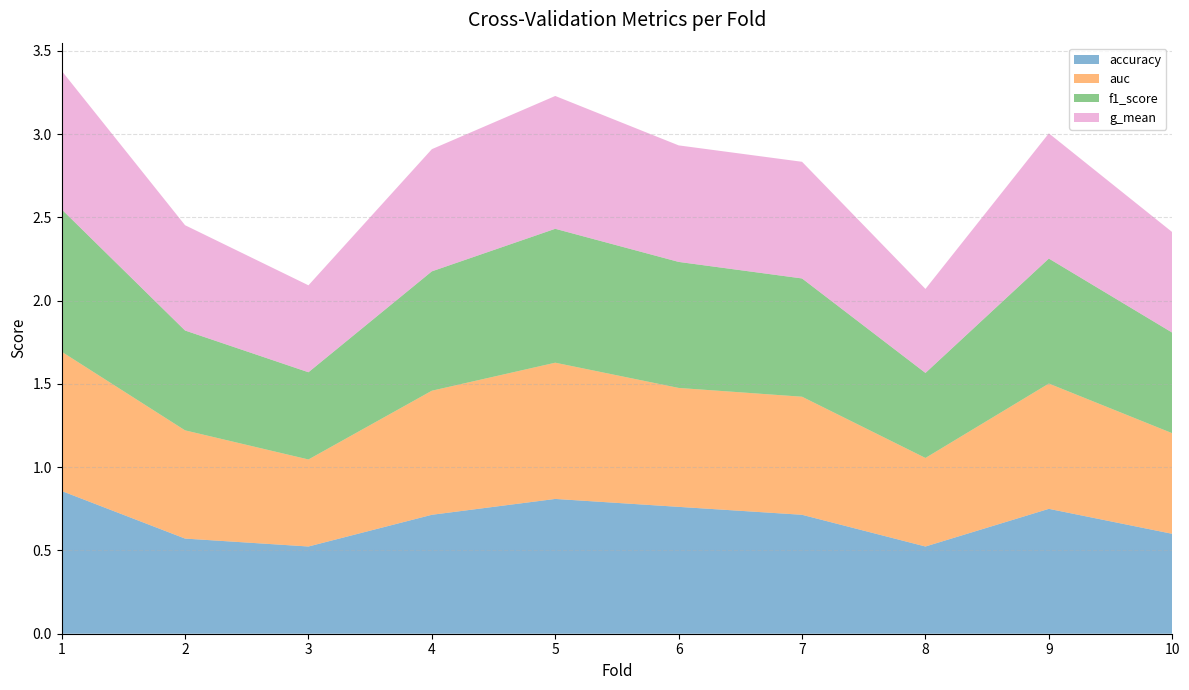

Reading right to left, list all the values displayed in this chart.

accuracy: 0.6	0.8	0.5	0.7	0.8	0.8	0.7	0.5	0.6	0.9
auc: 0.6	0.8	0.5	0.7	0.7	0.8	0.7	0.5	0.7	0.8
f1_score: 0.6	0.8	0.5	0.7	0.8	0.8	0.7	0.5	0.6	0.9
g_mean: 0.6	0.8	0.5	0.7	0.7	0.8	0.7	0.5	0.6	0.8